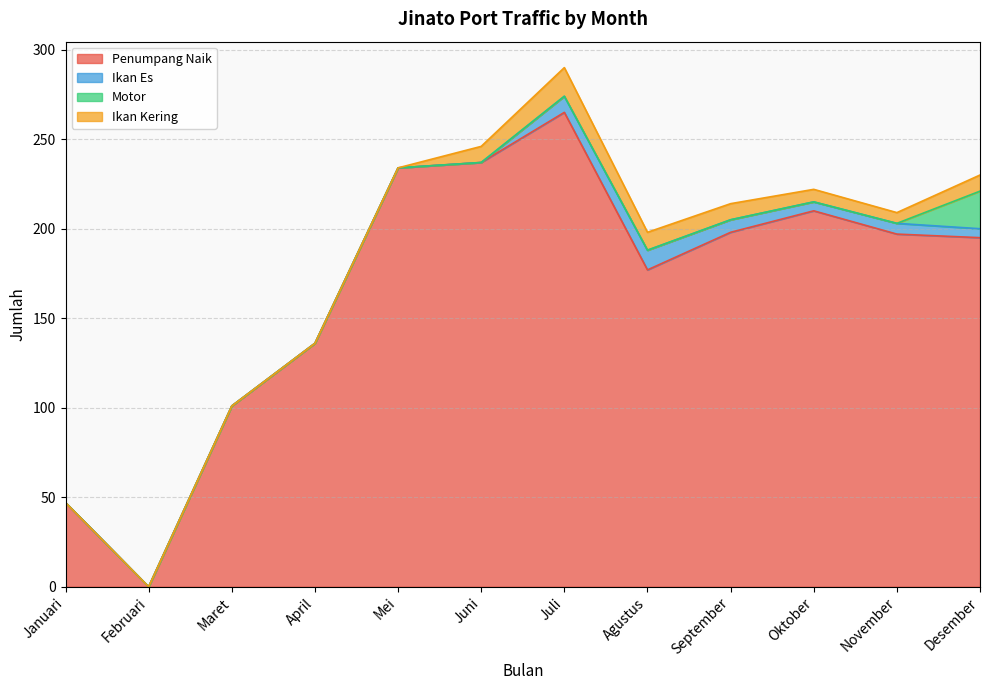

Reading left to right, transcribe all the data shown in this chart.

Penumpang Naik: Januari=47	Februari=0	Maret=101	April=136	Mei=234	Juni=237	Juli=265	Agustus=177	September=198	Oktober=210	November=197	Desember=195
Ikan Es: Januari=0	Februari=0	Maret=0	April=0	Mei=0	Juni=0	Juli=9	Agustus=11	September=7	Oktober=5	November=6	Desember=5
Motor: Januari=0	Februari=0	Maret=0	April=0	Mei=0	Juni=0	Juli=0	Agustus=0	September=0	Oktober=0	November=0	Desember=21
Ikan Kering: Januari=0	Februari=0	Maret=0	April=0	Mei=0	Juni=9	Juli=16	Agustus=10	September=9	Oktober=7	November=6	Desember=9